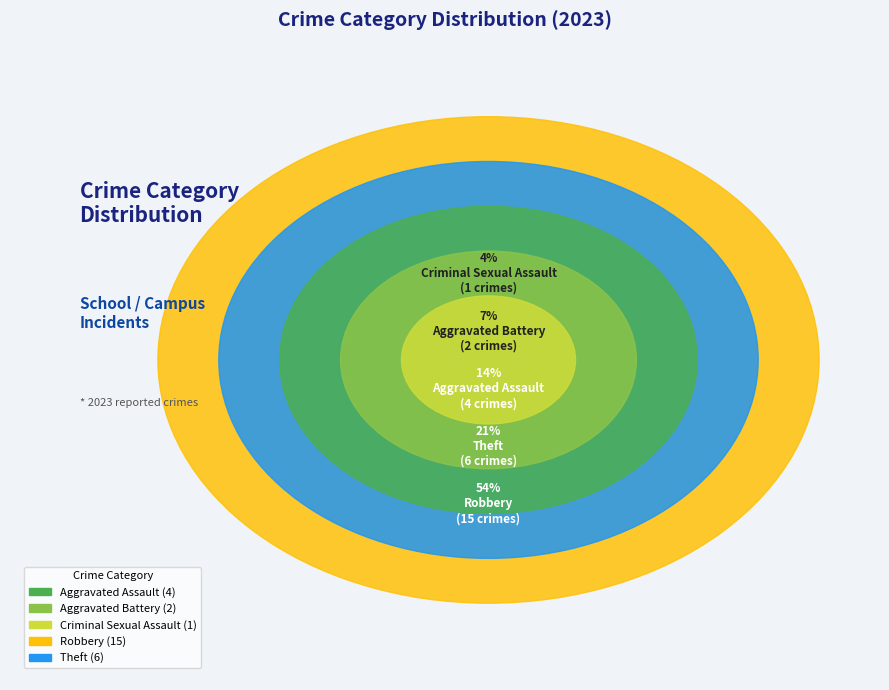

Count the number of slices in the pie.

5